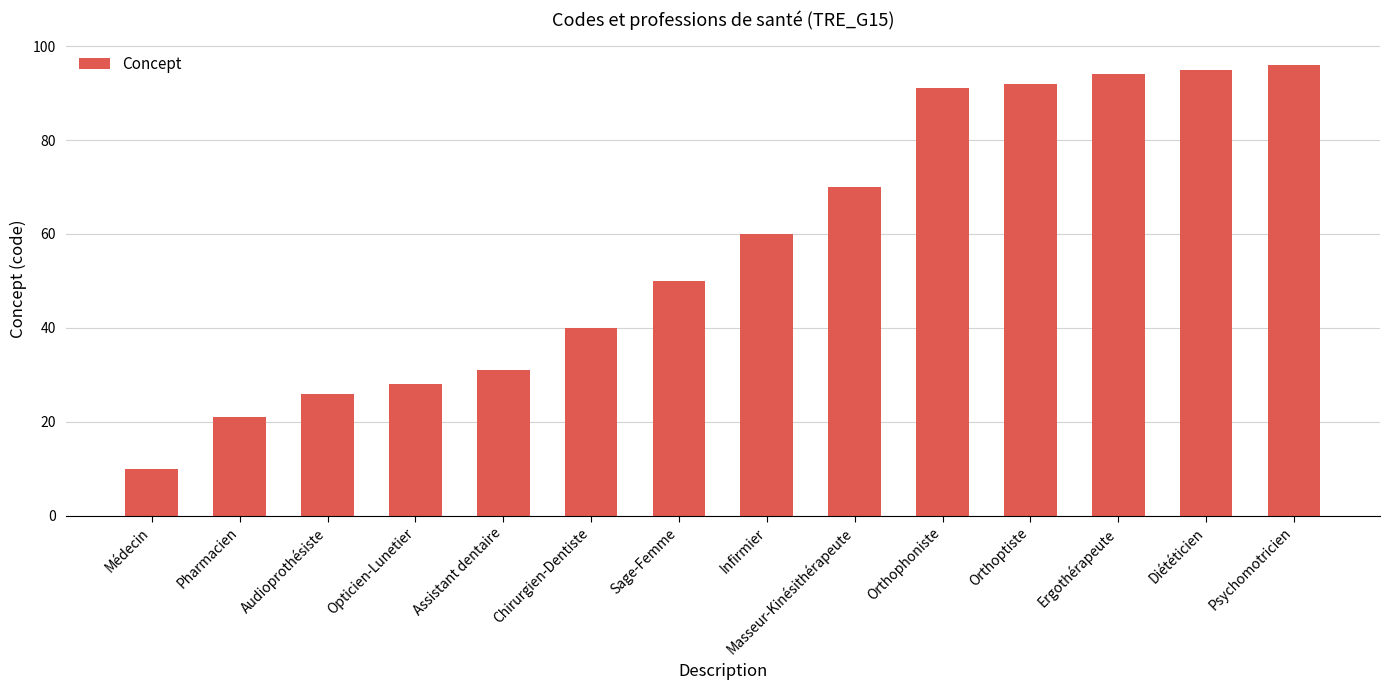

What is the label of the 14th bar from the right?

Médecin